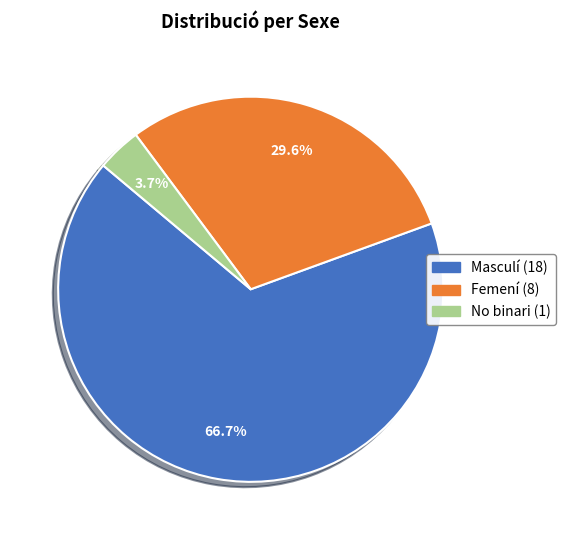

Which category accounts for the majority?

Masculí